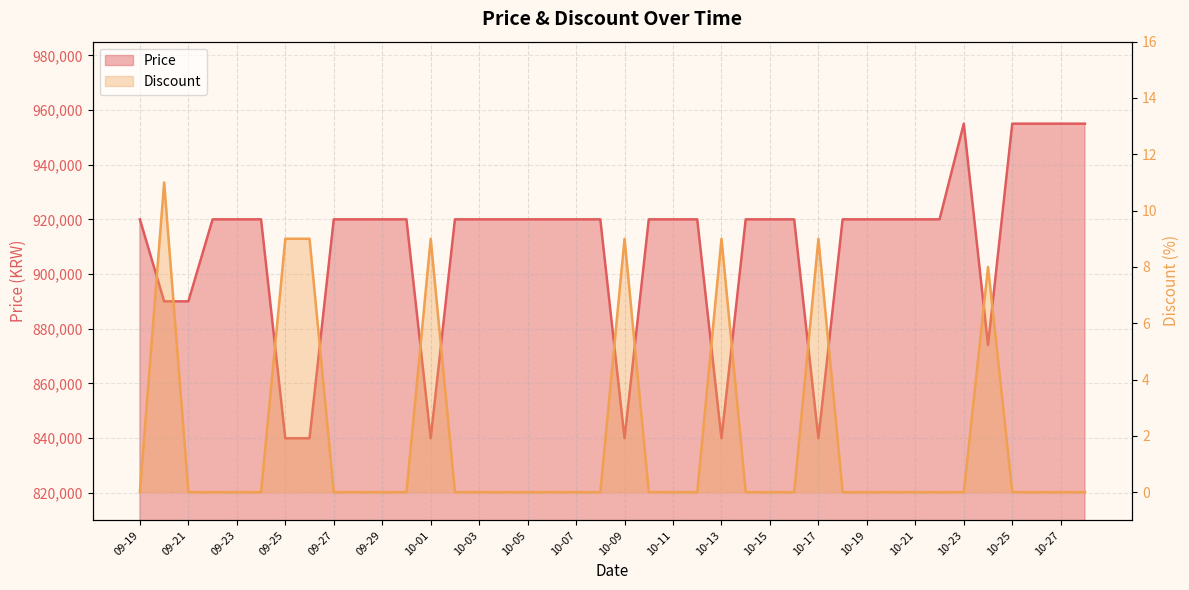

Rank the series by their average value, from highest to lowest.

Price, Discount